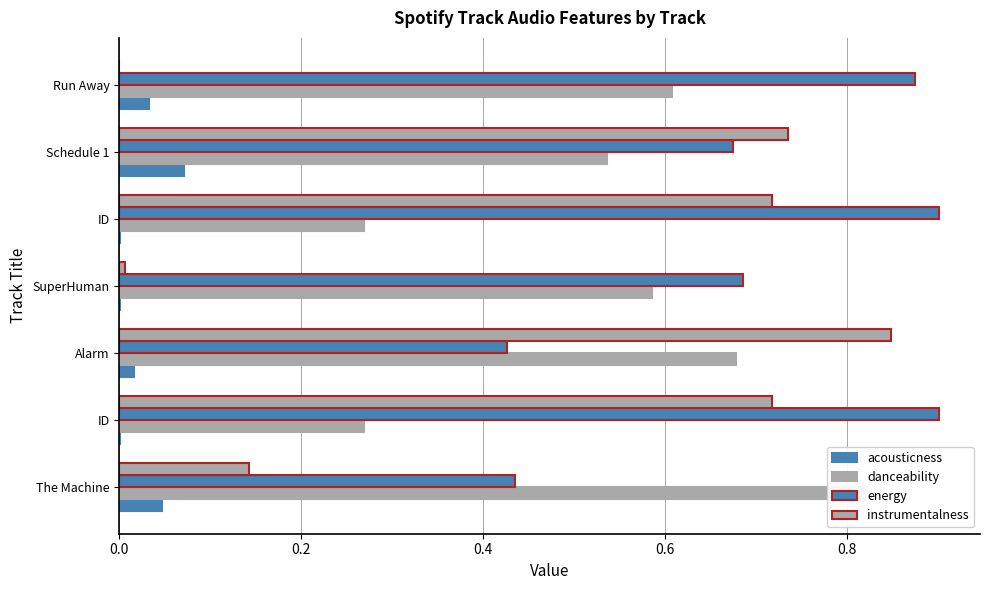

Are the bars grouped side by side (vs. stacked)?

Yes